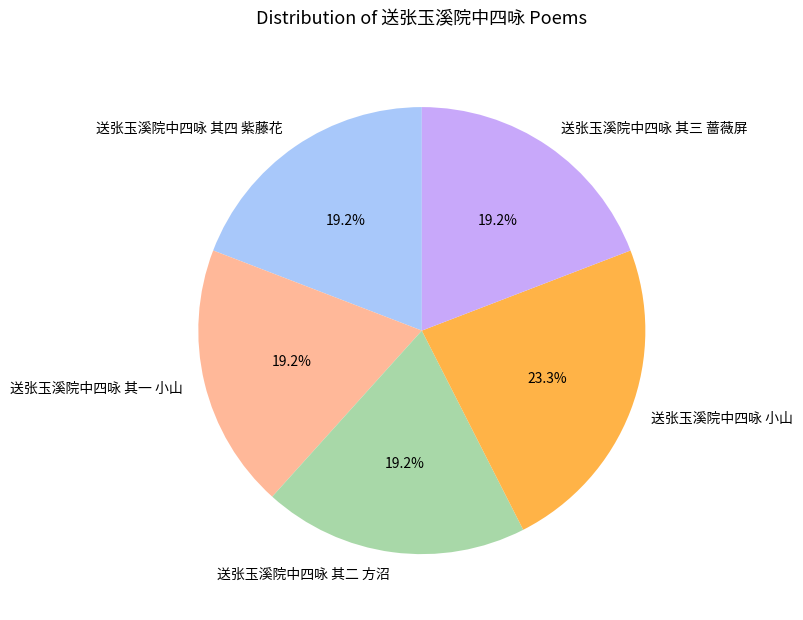

Does any single category account for the majority?

No